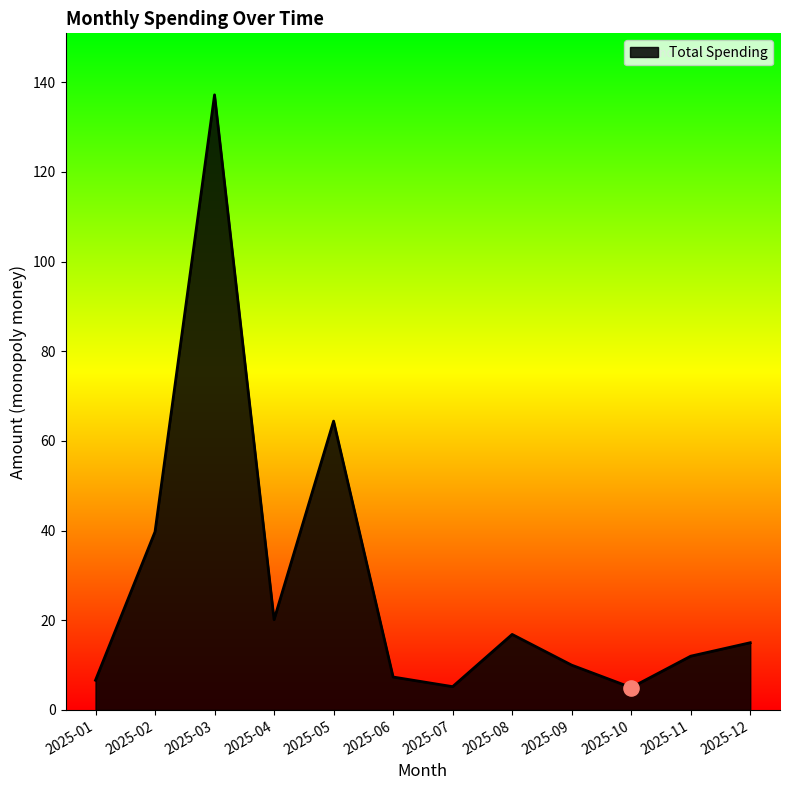

Approximately how many times larger is the value at 2025-07 compared to 2025-12?

0.3